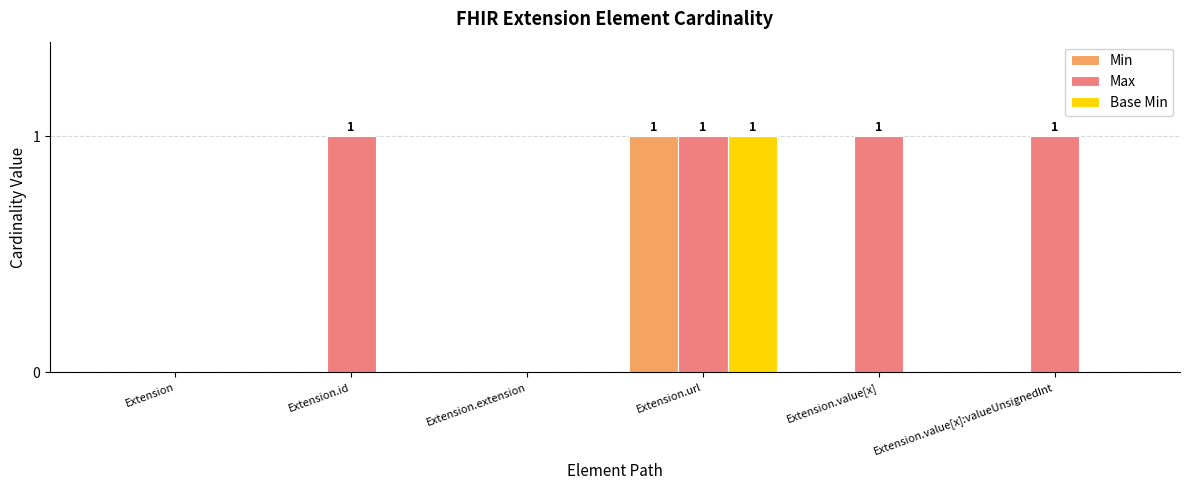

The Max series shows 1 at Extension.value[x]. True or false?

True